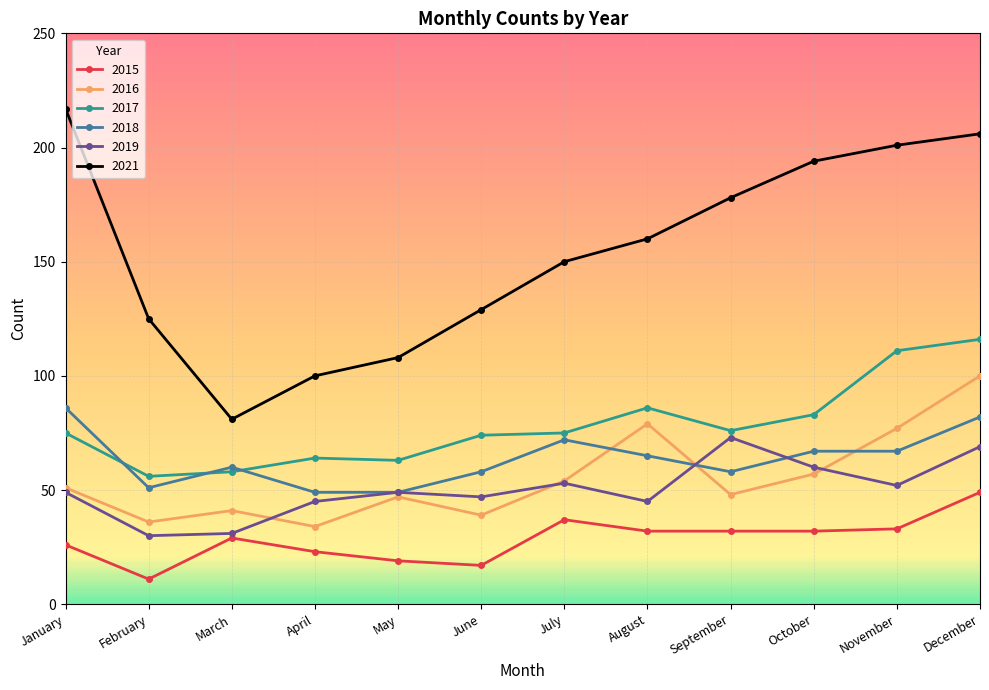

What is the smallest value displayed?

11